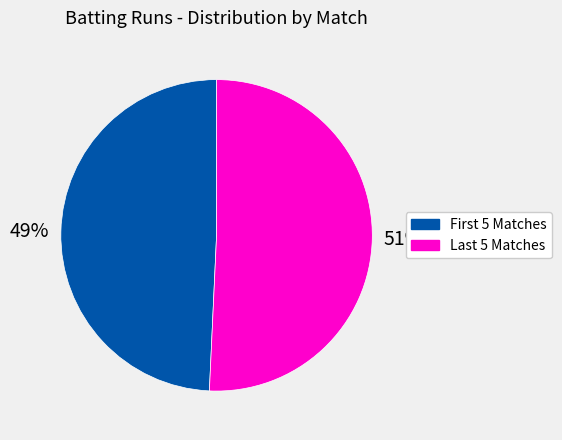

To the nearest percent, what is the average slice percentage?

50%